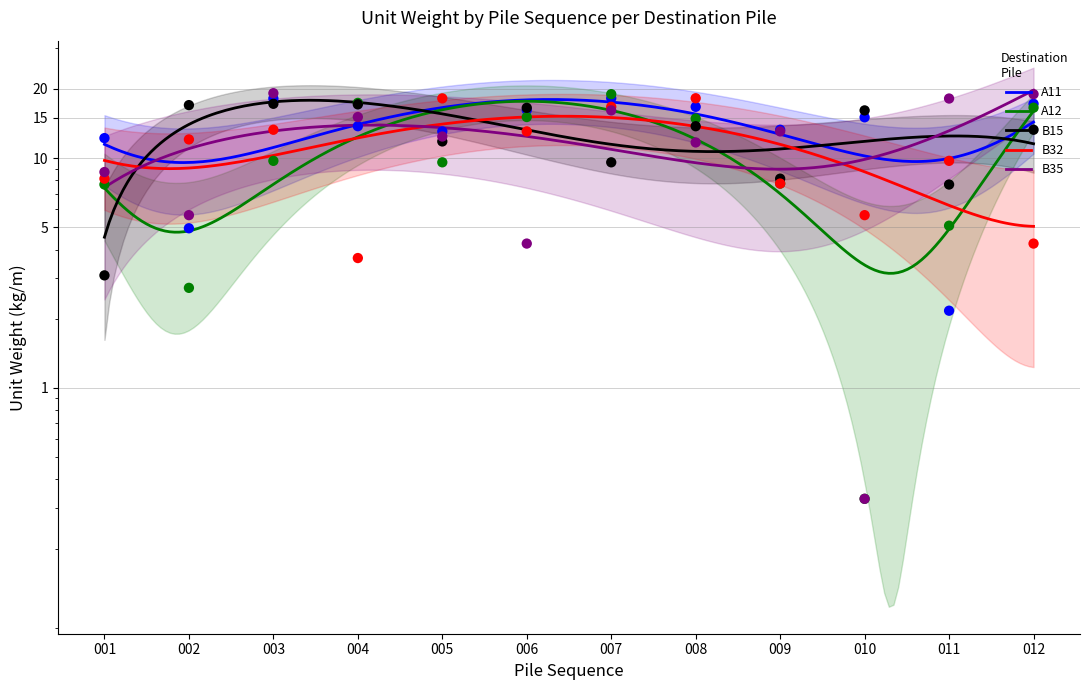

What is the total value across all series at 011?

42.8